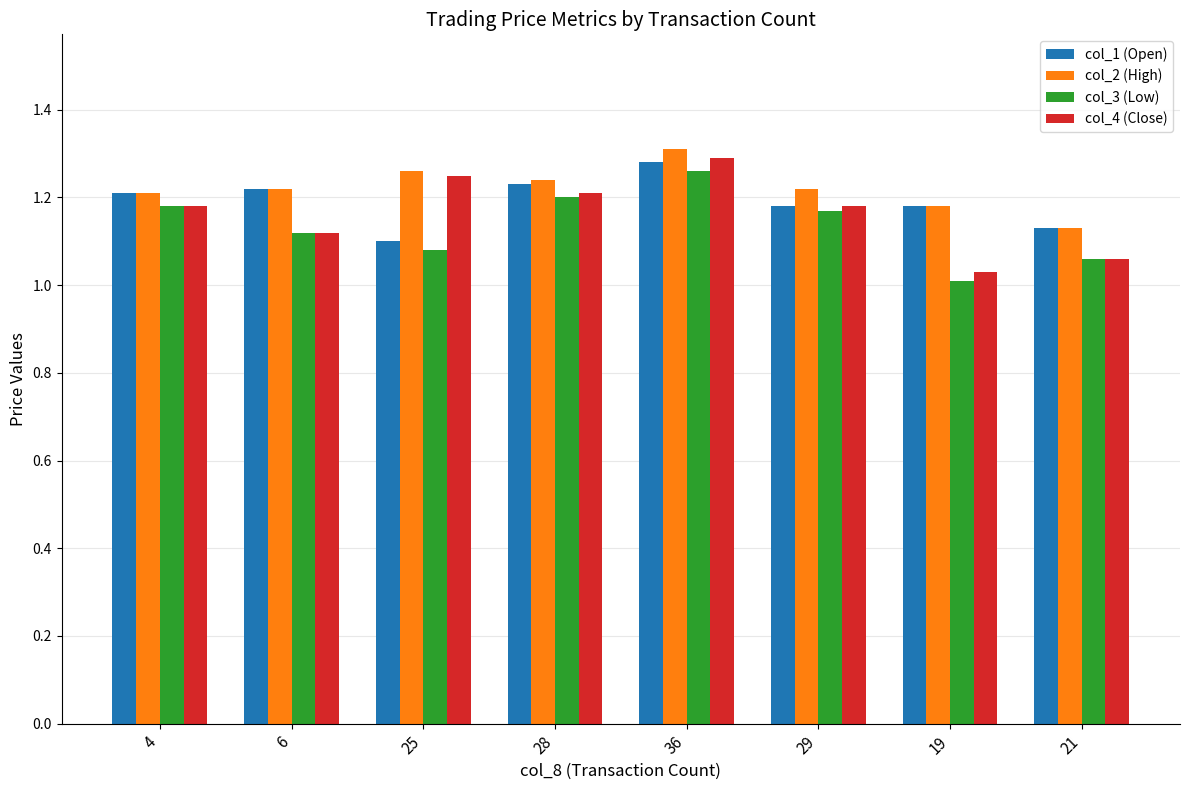

At which category is the sum across all series the highest?

36